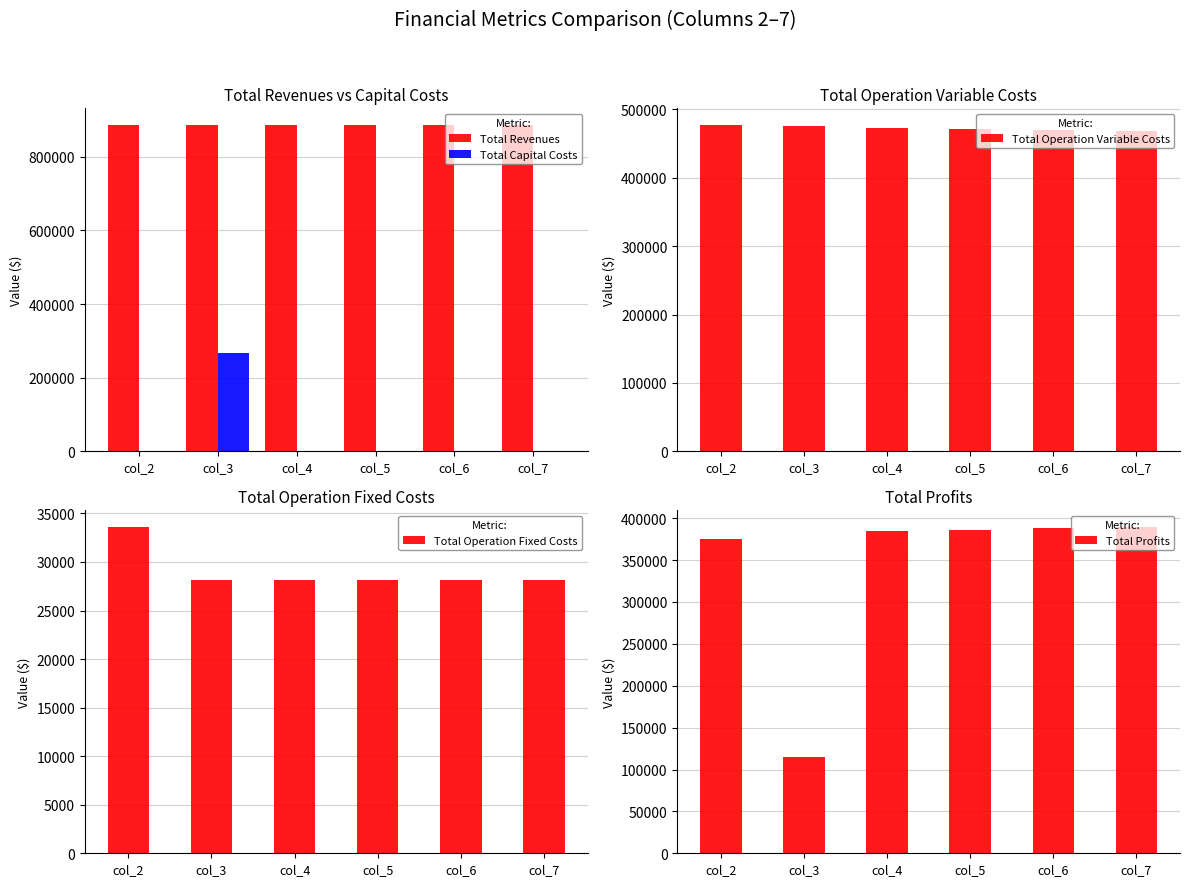

At which label does Total Operation Variable Costs first exceed 473409?

col_2